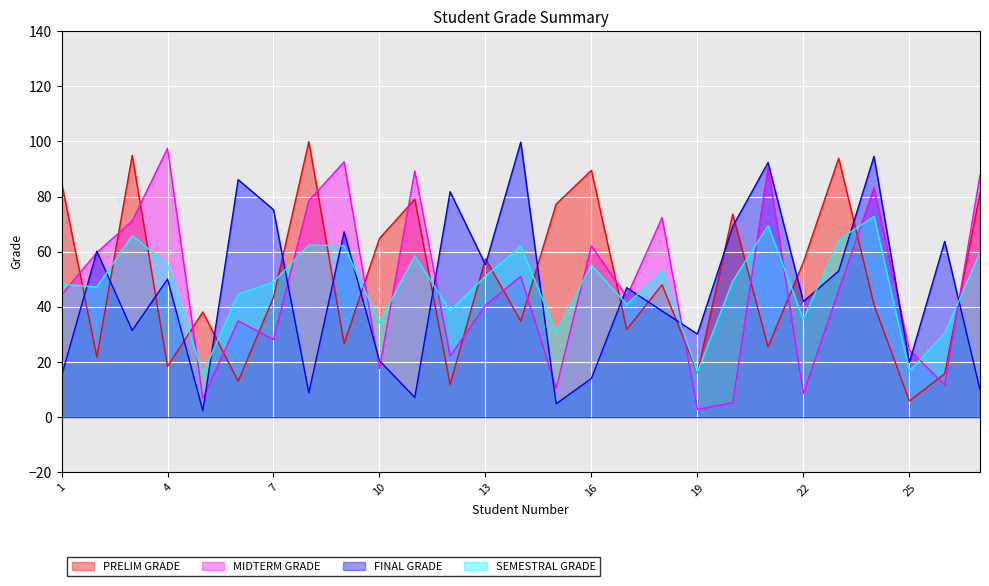

Reading left to right, extract all data points from this chart.

PRELIM GRADE: 1=85.1	2=21.8	3=94.9	4=18.3	5=38.1	6=12.9	7=43.4	8=99.9	9=26.6	10=64.8	11=79.0	12=11.9	13=57.4	14=34.8	15=77.2	16=89.5	17=31.8	18=48.0	19=16.1	20=73.6	21=25.4	22=56.2	23=93.9	24=40.7	25=5.8	26=15.7	27=81.2
MIDTERM GRADE: 1=44.3	2=59.7	3=71.1	4=97.5	5=6.7	6=34.9	7=28.1	8=78.5	9=92.6	10=17.6	11=89.3	12=22.1	13=40.5	14=51.0	15=10.4	16=62.1	17=43.7	18=72.3	19=2.8	20=5.2	21=90.7	22=8.5	23=45.9	24=83.1	25=24.3	26=11.6	27=87.8
FINAL GRADE: 1=14.9	2=60.1	3=31.4	4=50.0	5=2.3	6=86.1	7=75.2	8=8.8	9=67.2	10=20.4	11=7.1	12=81.7	13=55.3	14=99.7	15=4.8	16=14.0	17=46.9	18=38.5	19=30.1	20=69.1	21=92.3	22=41.9	23=53.0	24=94.6	25=19.8	26=63.7	27=9.9
SEMESTRAL GRADE: 1=48.1	2=47.2	3=65.8	4=55.3	5=15.7	6=44.6	7=48.9	8=62.4	9=62.1	10=34.3	11=58.5	12=38.6	13=51.1	14=61.9	15=30.8	16=55.2	17=40.8	18=52.9	19=16.3	20=49.3	21=69.5	22=35.5	23=64.3	24=72.8	25=16.6	26=30.4	27=59.6